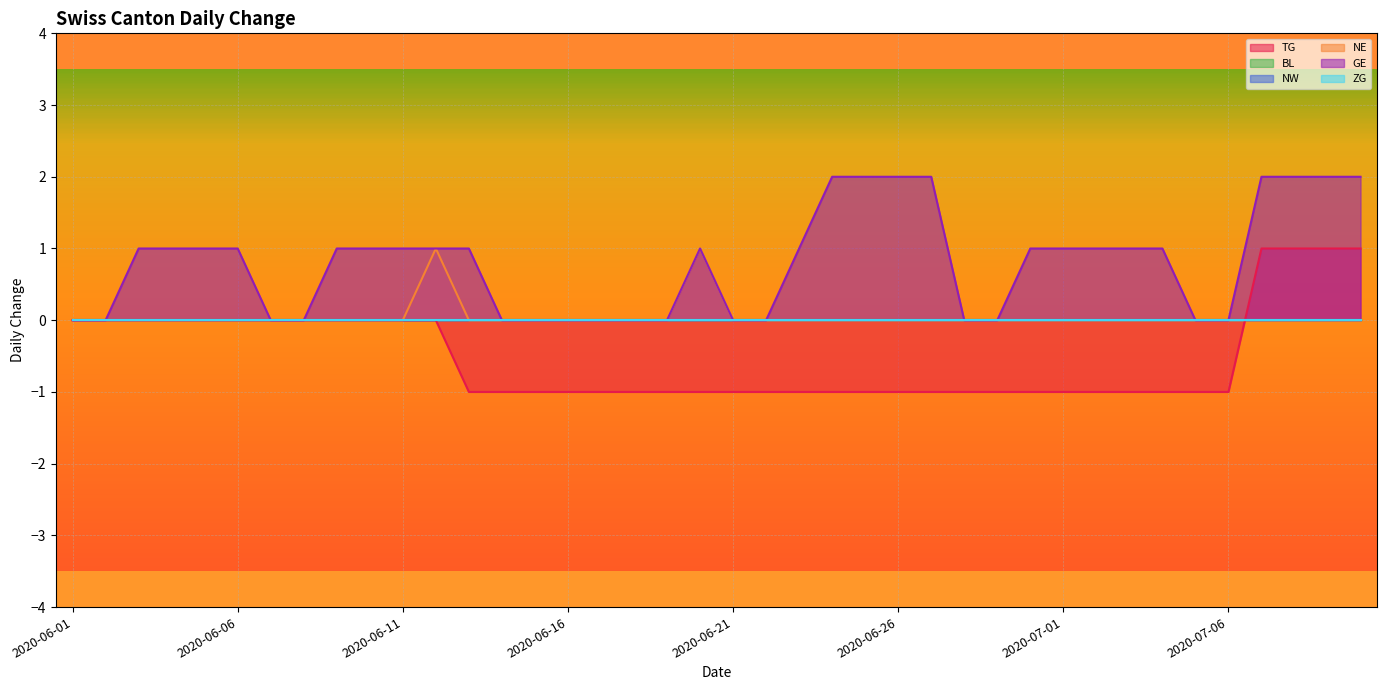

What position from the right is 2020-06-12?

29